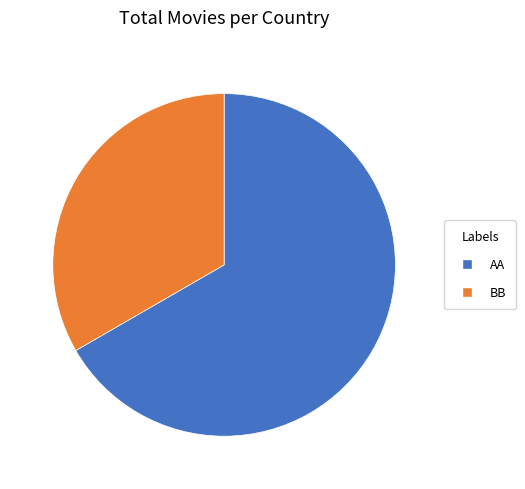

Which slice is the smallest?

BB